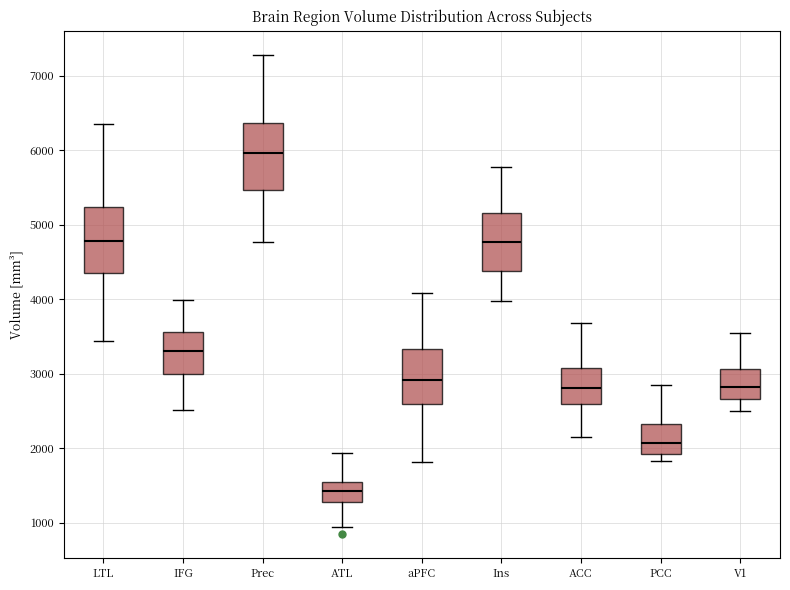

Reading left to right, read every box against the y-axis: the position of its median line, the range the box covers, and the ends of its whiskers. The values are not printed on the chart, so give them approximately, as read against the axis.

LTL: median 4800, box 4400 to 5200, whiskers 3400 to 6300
IFG: median 3300, box 3000 to 3600, whiskers 2500 to 4000
Prec: median 6000, box 5500 to 6400, whiskers 4800 to 7300
ATL: median 1400, box 1300 to 1500, whiskers 900 to 1900
aPFC: median 2900, box 2600 to 3300, whiskers 1800 to 4100
Ins: median 4800, box 4400 to 5200, whiskers 4000 to 5800
ACC: median 2800, box 2600 to 3100, whiskers 2100 to 3700
PCC: median 2100, box 1900 to 2300, whiskers 1800 to 2800
V1: median 2800, box 2700 to 3100, whiskers 2500 to 3600